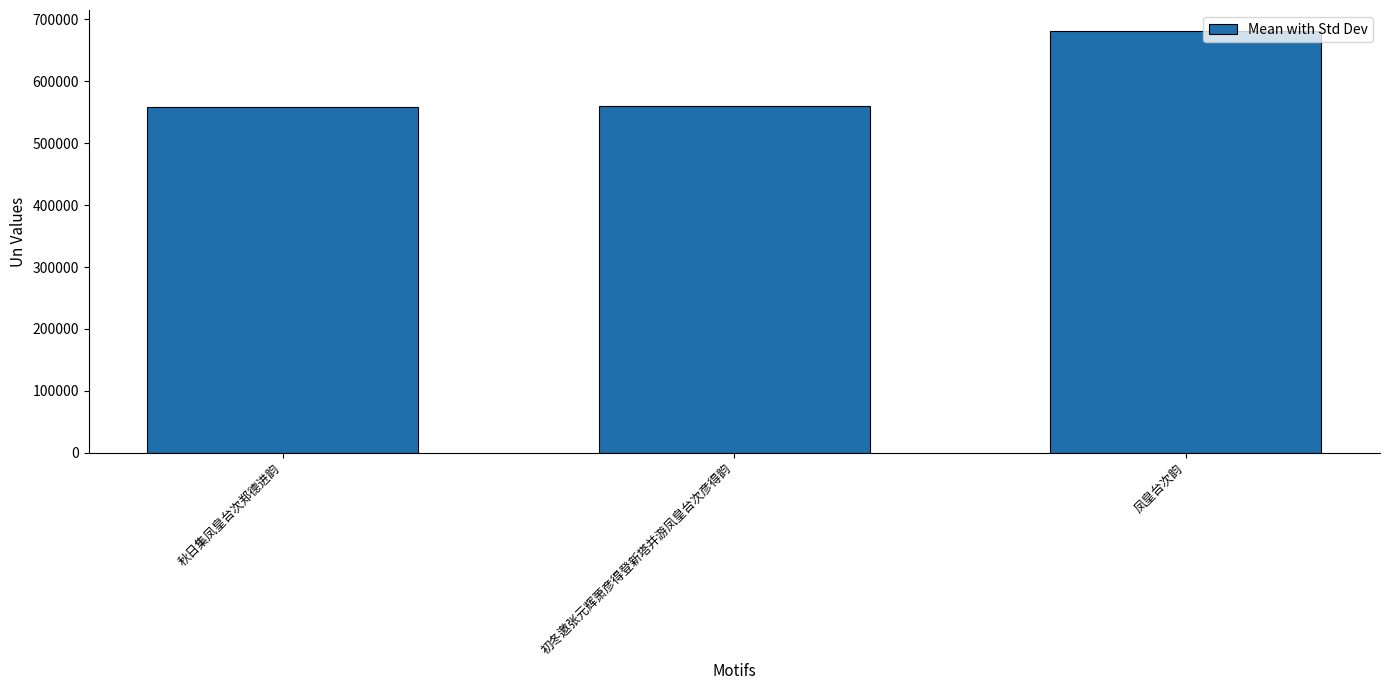

Which label corresponds to the largest value in the chart?

凤皇台次韵